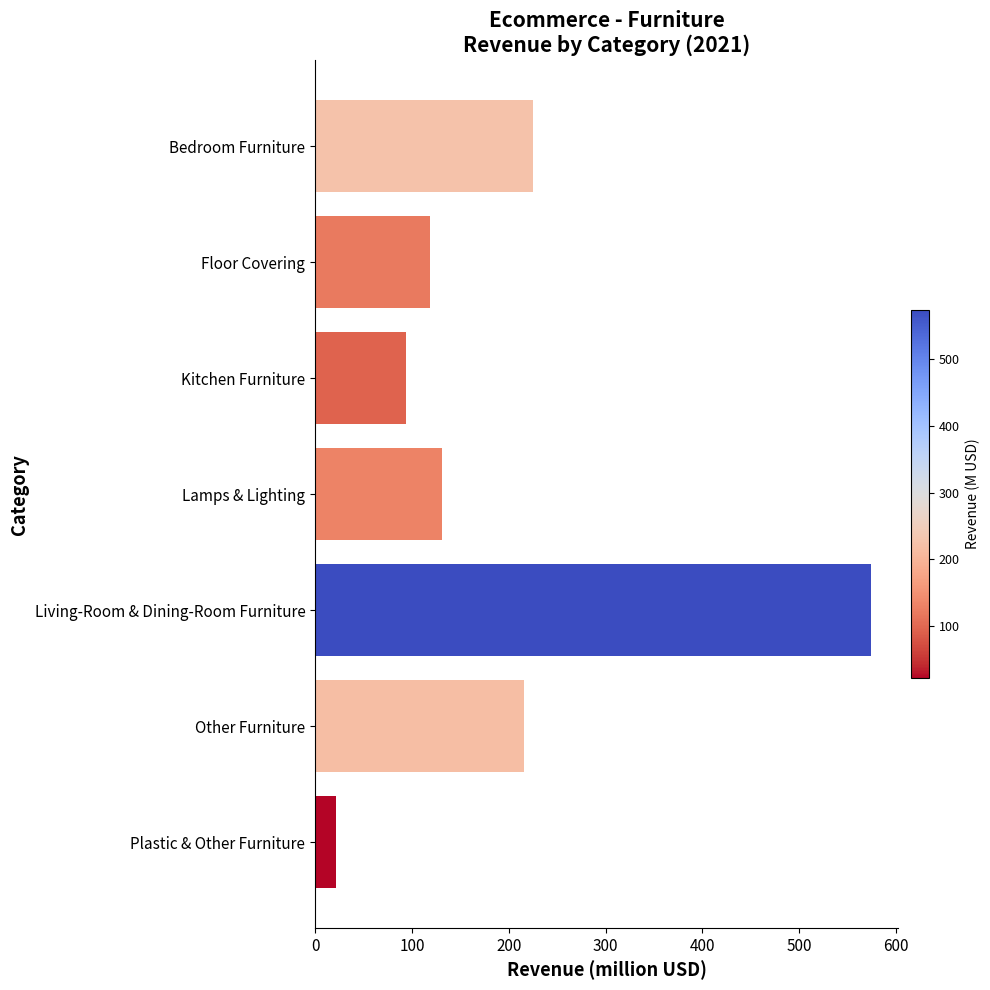

At which label is the value closest to 297?

Bedroom Furniture